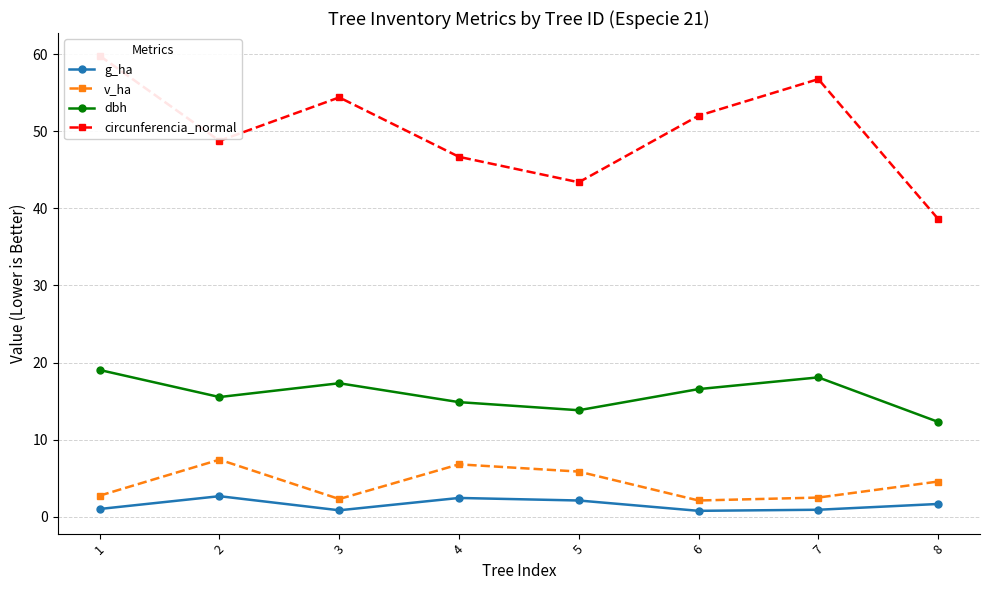

What is the difference between the v_ha values at 8 and 4?

2.2